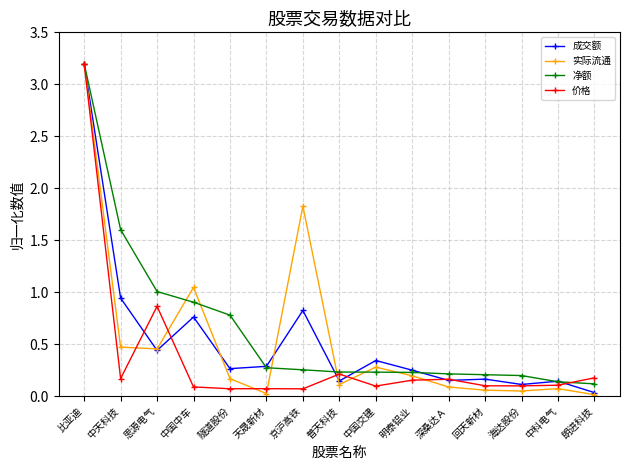

Where is 价格 nearest to the value 1?

思源电气